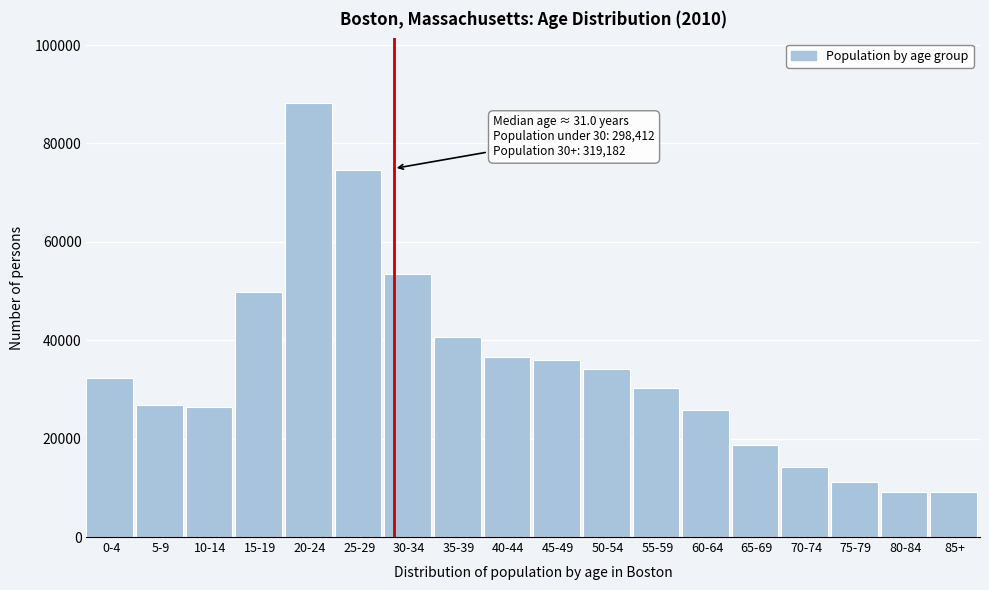

What is the ratio of the value at 70-74 to the value at 60-64?

0.6